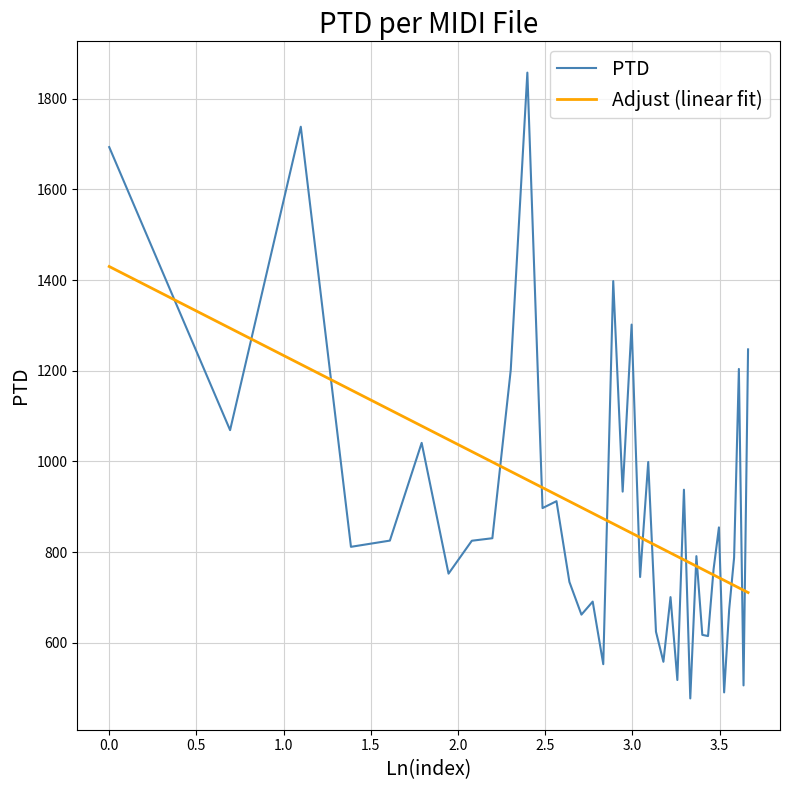

Which series has the largest range (max minus min)?

PTD